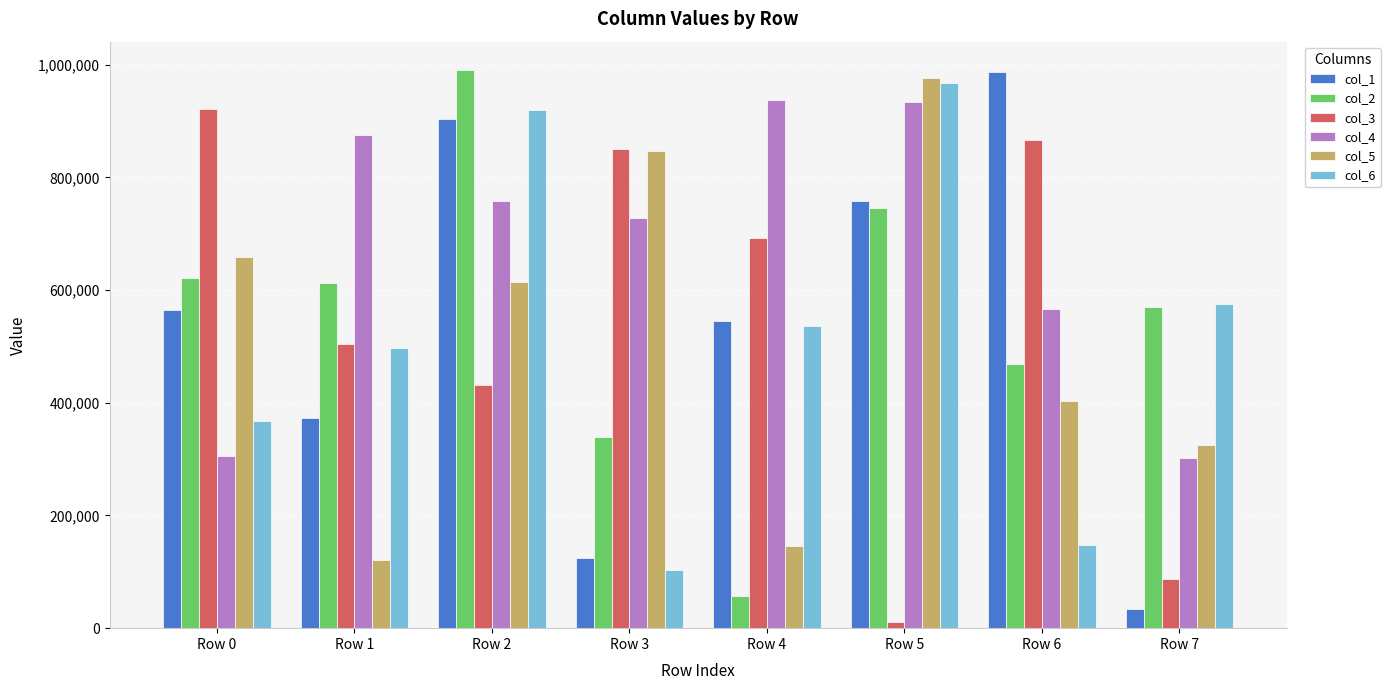

What is the value of the col_4 bar at the 1st from the left?

305473